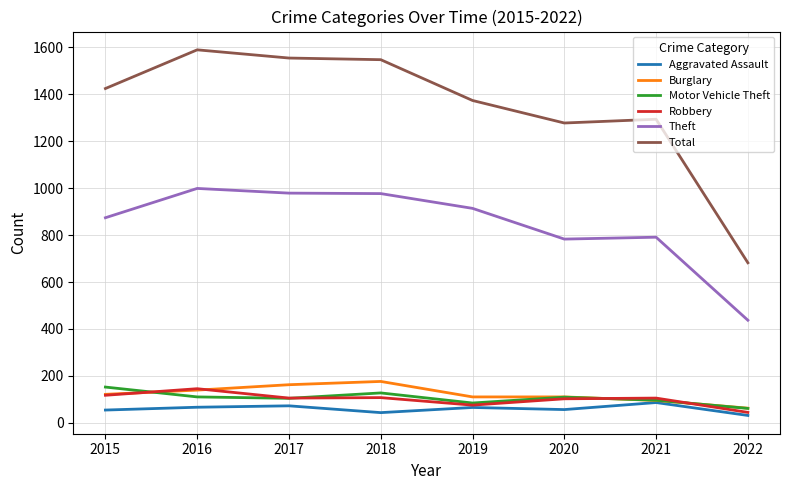

At which category does the chart reach its peak across all series?

2016